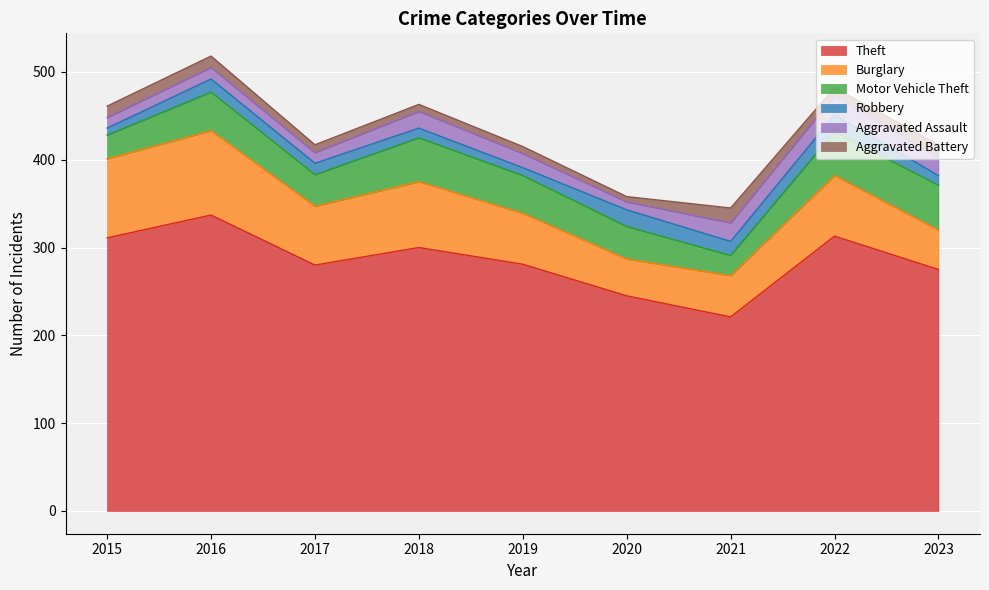

What is the greatest value displayed?

337